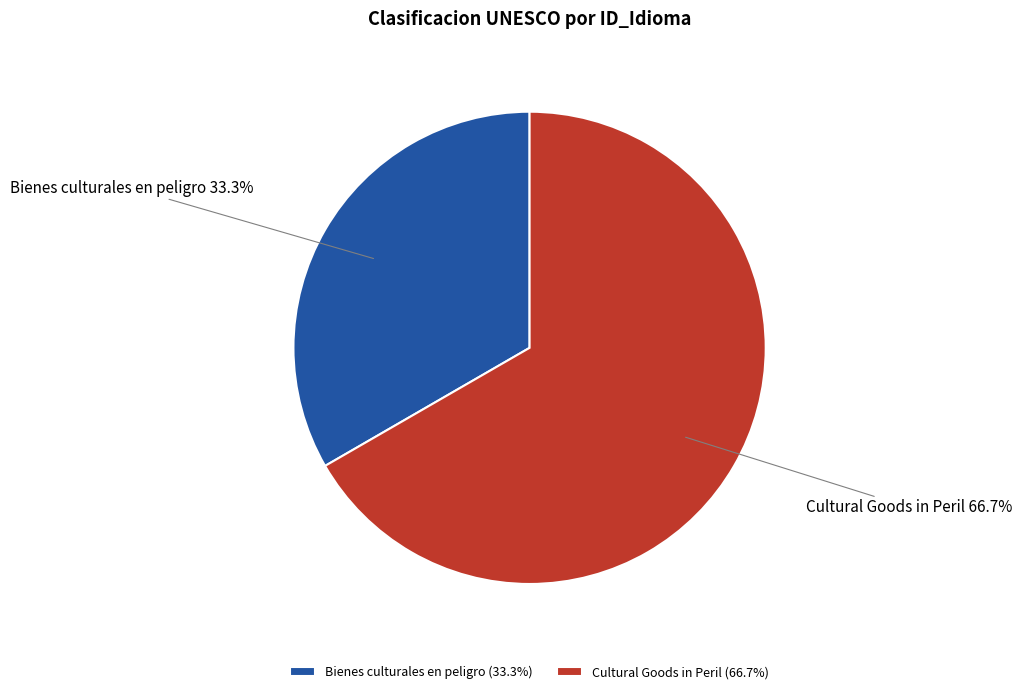

How many segments does this pie chart have?

2